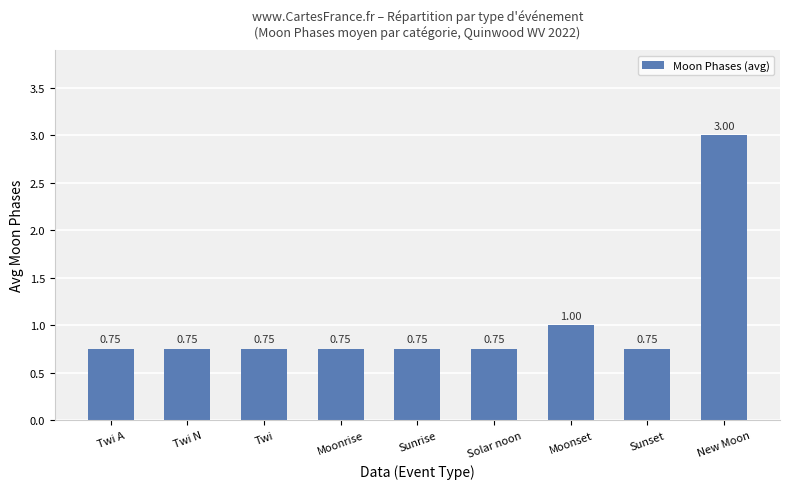

Which label corresponds to the largest value in the chart?

New Moon